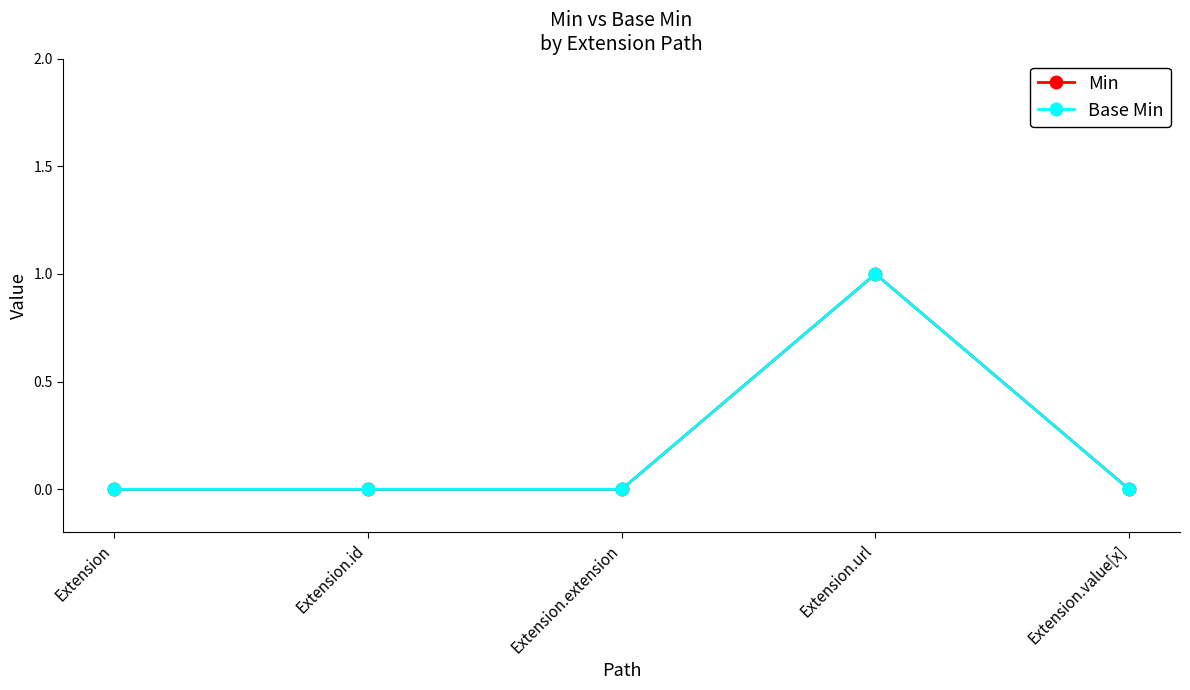

Reading left to right, extract all data points from this chart.

Min: 0	0	0	1	0
Base Min: 0	0	0	1	0